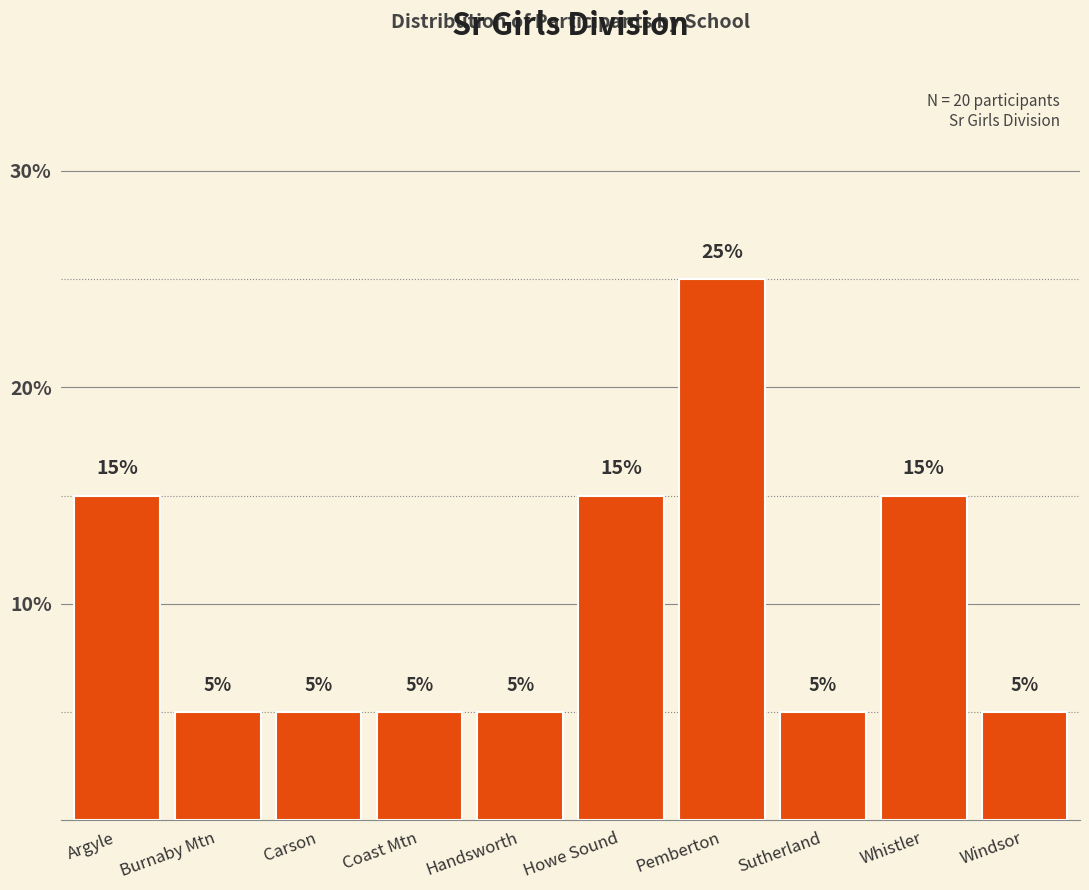

Reading left to right, what are all the values shown in this chart?

Argyle=15	Burnaby Mtn=5	Carson=5	Coast Mtn=5	Handsworth=5	Howe Sound=15	Pemberton=25	Sutherland=5	Whistler=15	Windsor=5